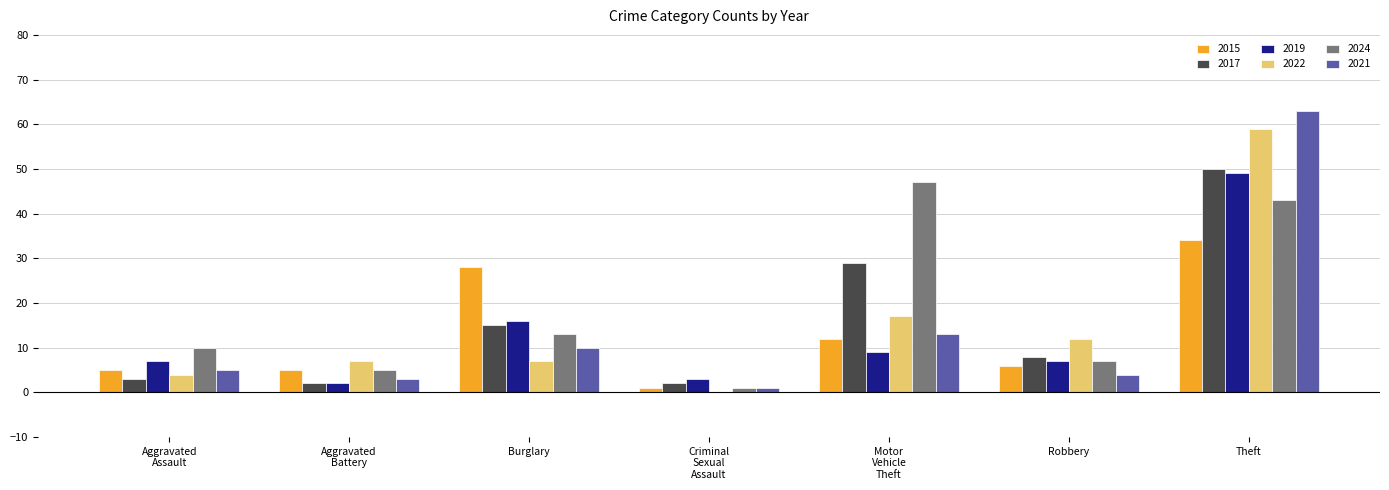

At which category is the sum across all series the highest?

Theft